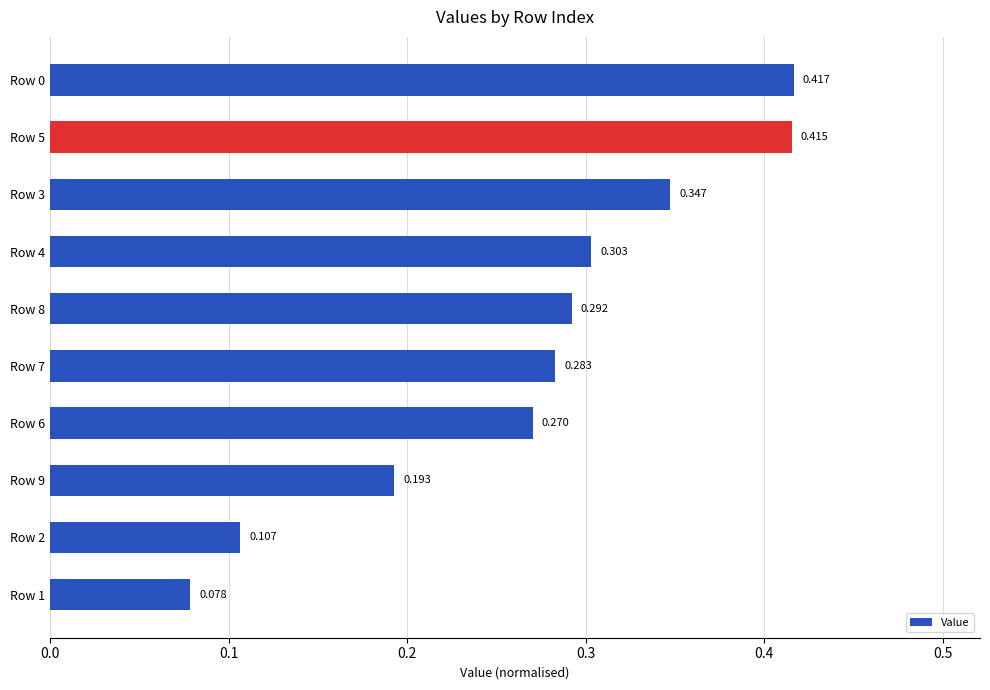

How many values are between 0 and 1?

10